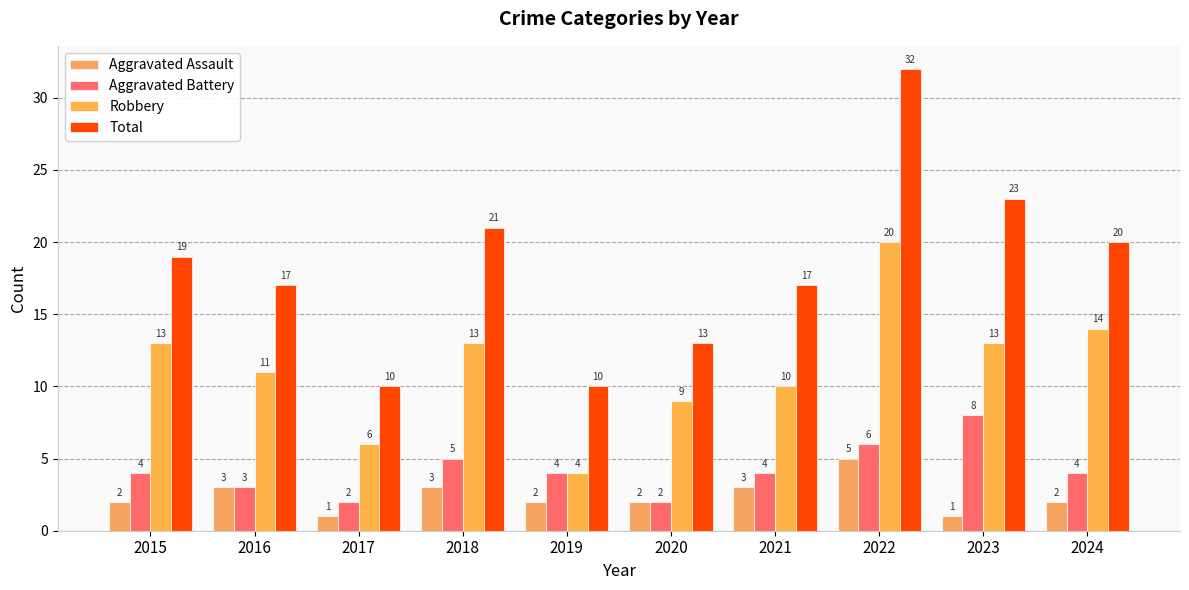

How many Aggravated Battery values are between 3 and 5?

6